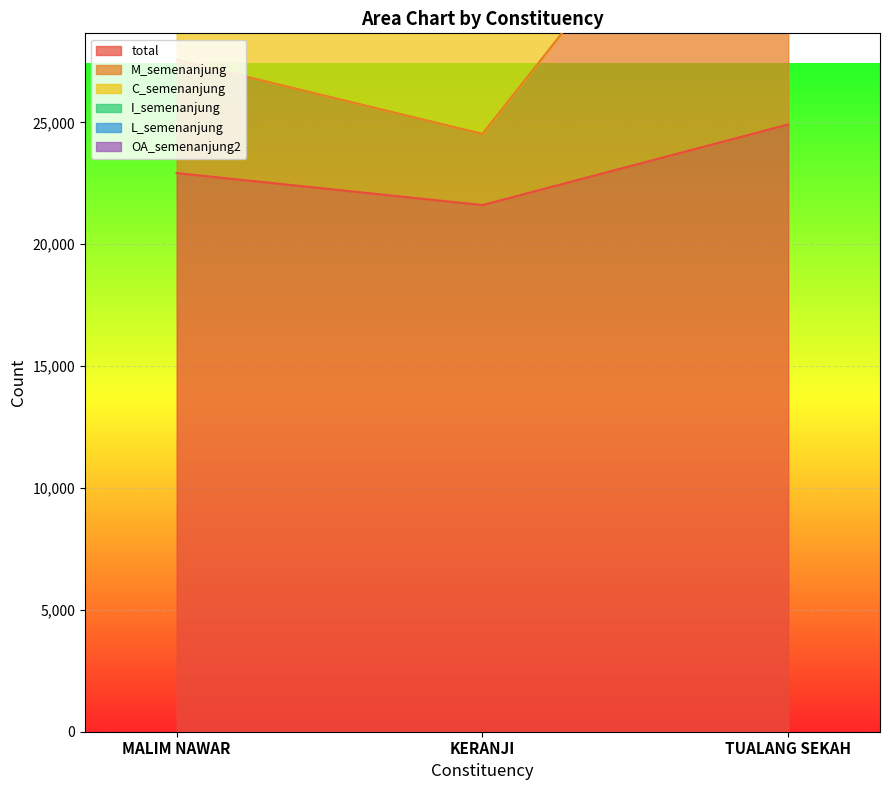

Which label corresponds to the smallest value in the chart?

MALIM NAWAR